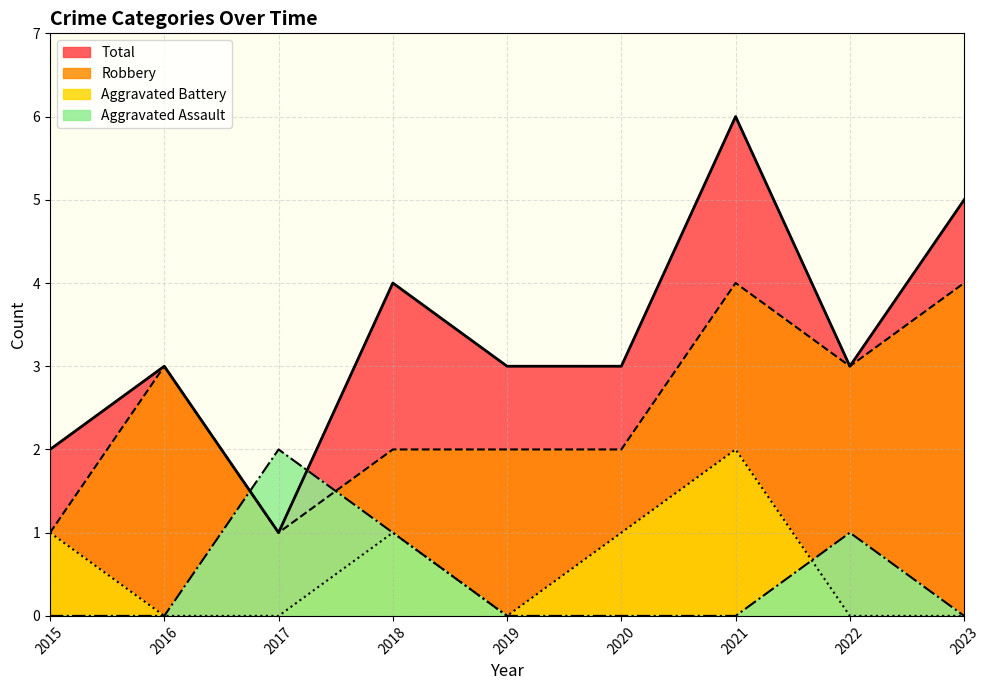

At which category does Robbery reach its first local valley?

2017